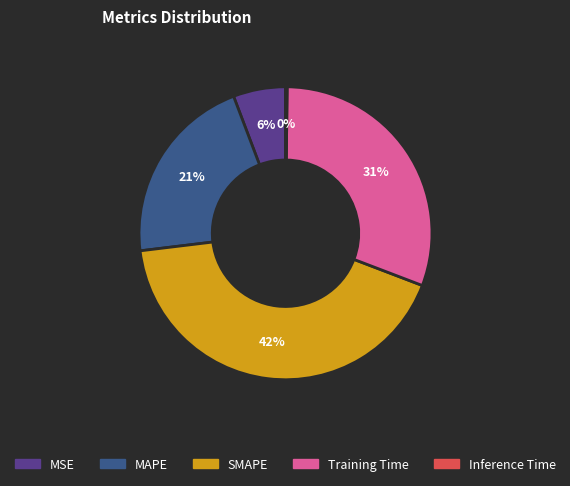

Which category has the biggest portion of the pie?

SMAPE